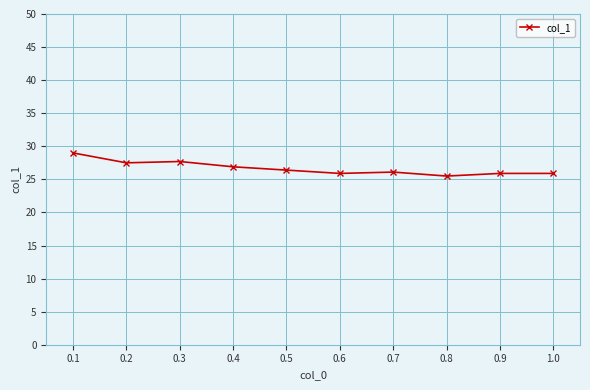

What position from the right is 0.6?

5